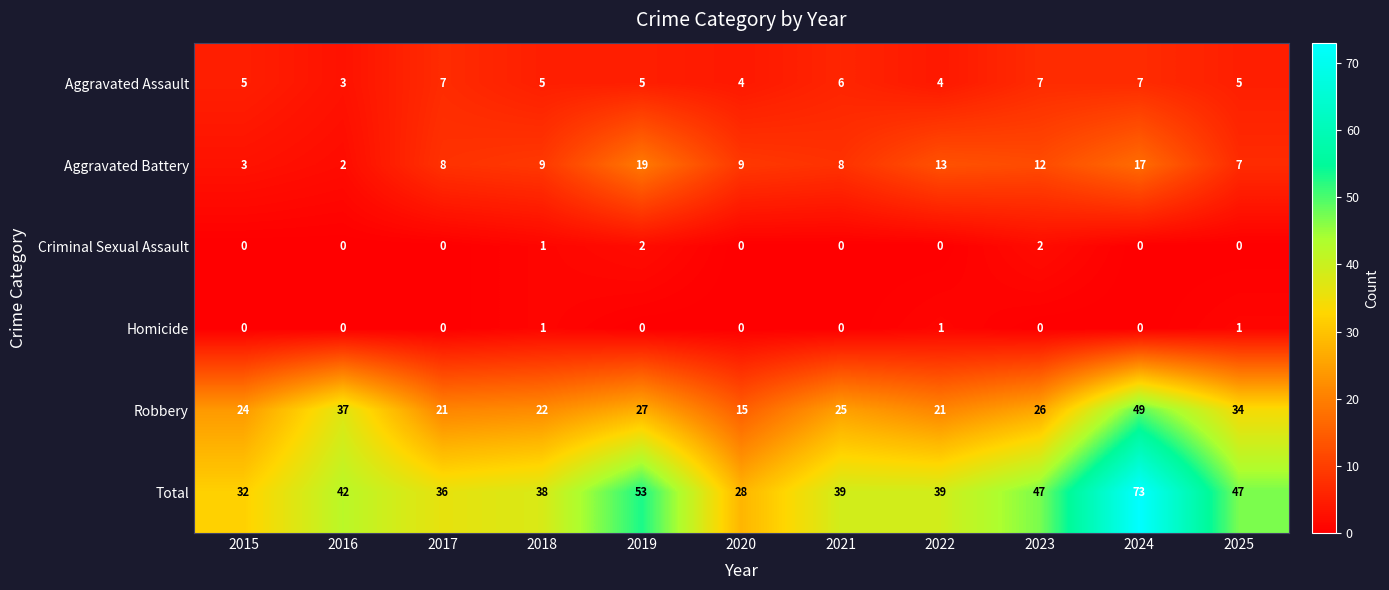

Which series has the largest total across all categories?

Total